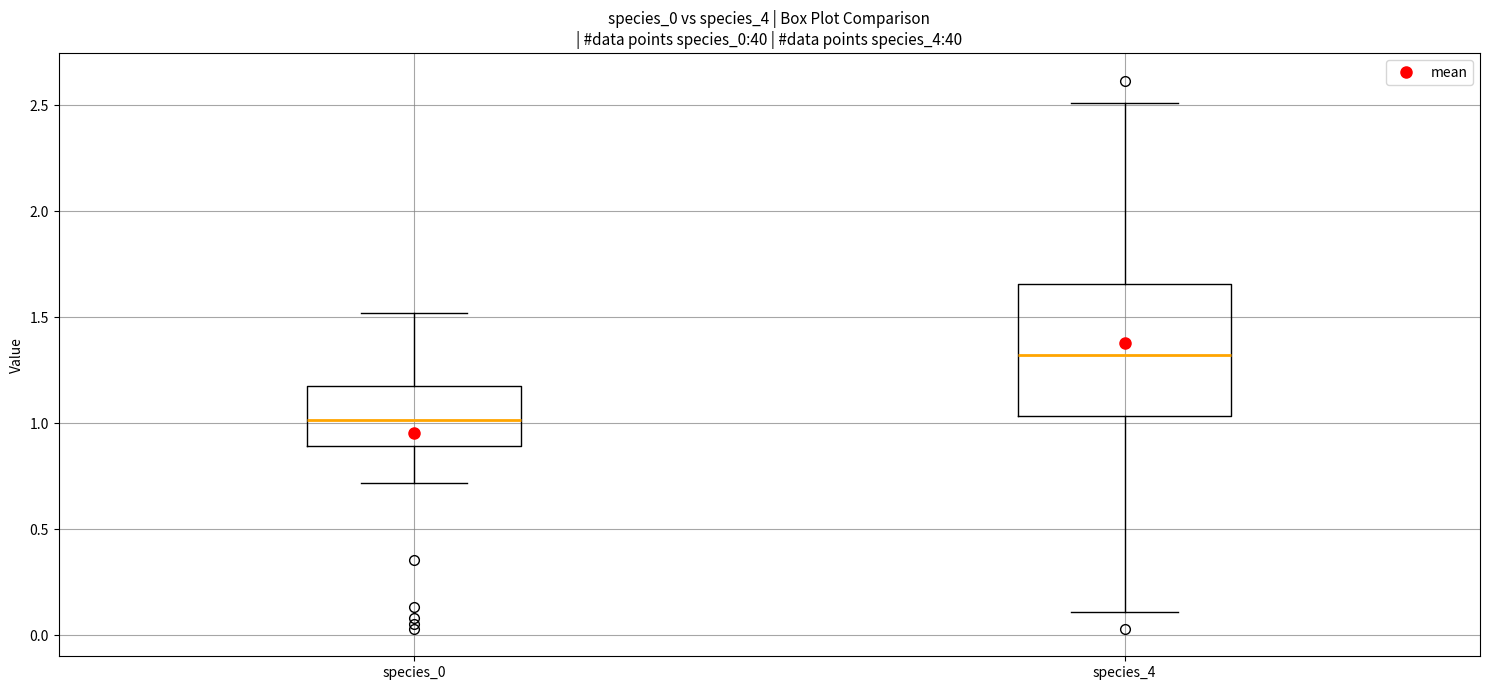

Where does the median line of the box for species_0 sit on the y-axis? The values are not printed on the chart, so give them approximately, as read against the axis.

1.00